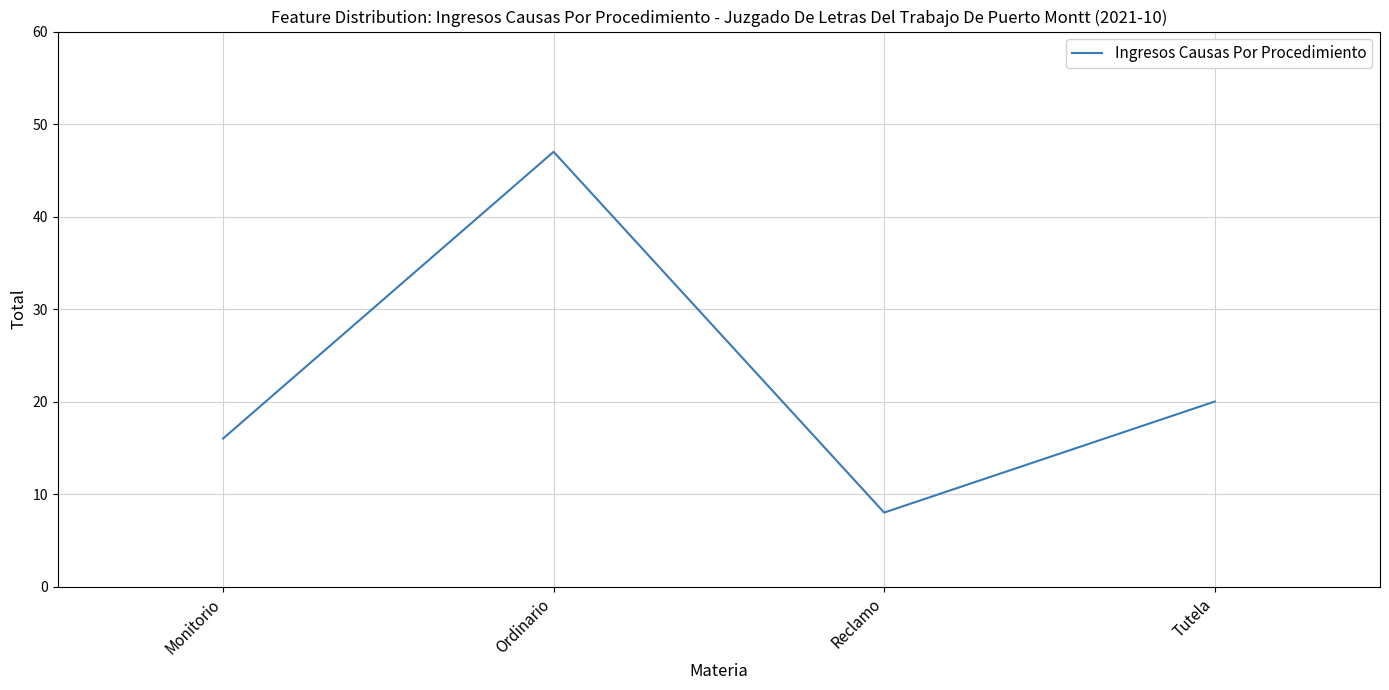

Rank the categories by value from lowest to highest.

Reclamo, Monitorio, Tutela, Ordinario